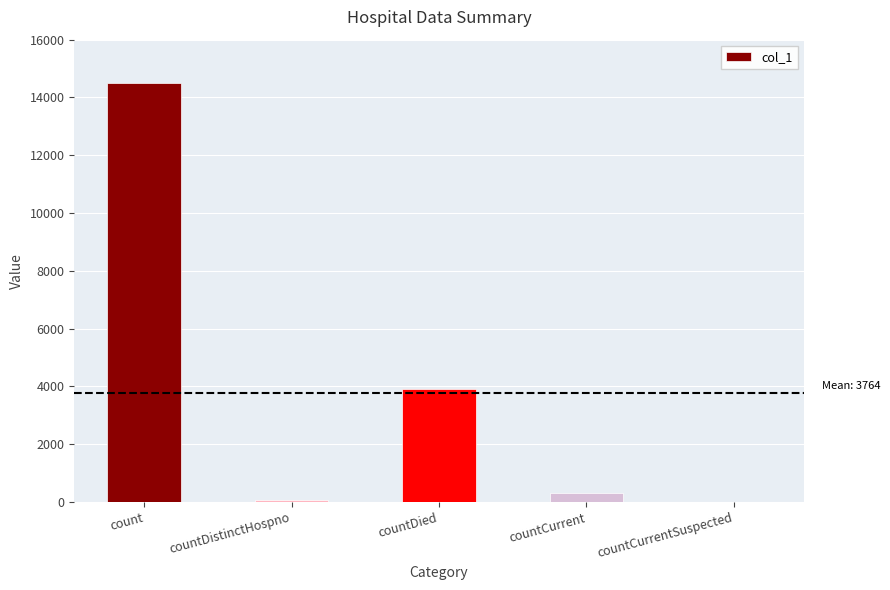

Count the number of categories in the chart.

5